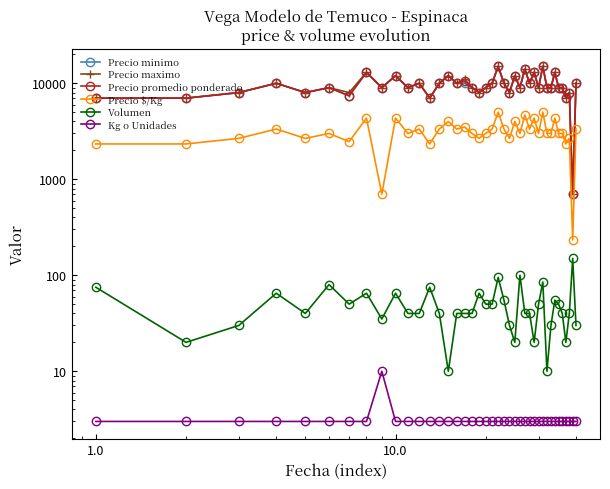

True or false: Precio $/Kg and Precio minimo cross at least once.

False